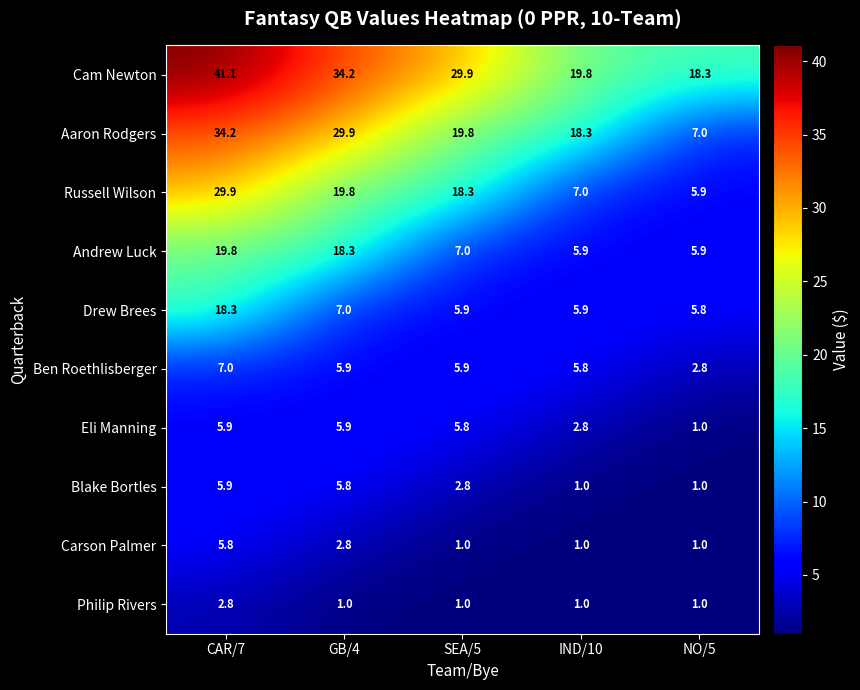

What is the maximum value shown in the chart?

41.1